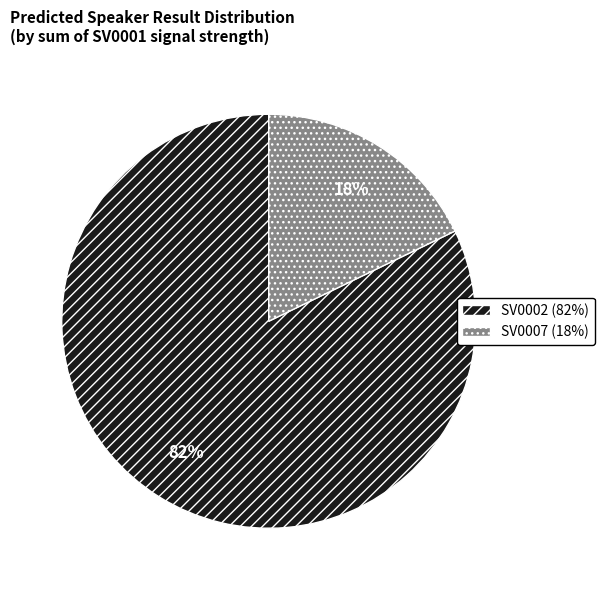

Count the number of slices in the pie.

2